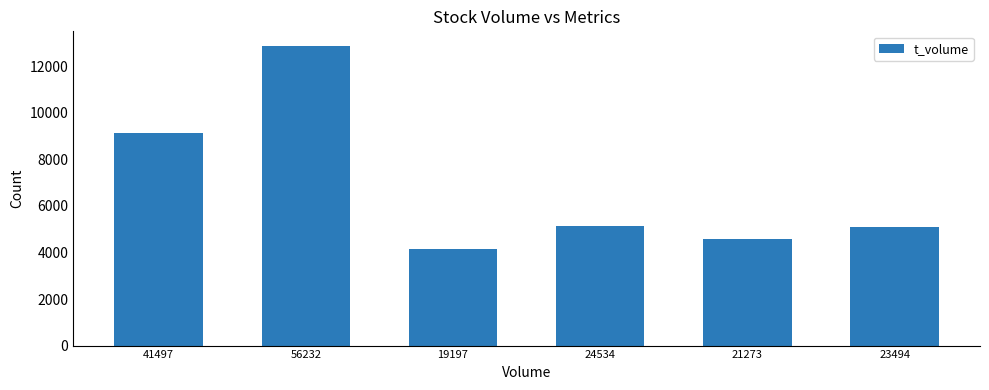

What is the approximate value at 24534, to the nearest 100?

5200